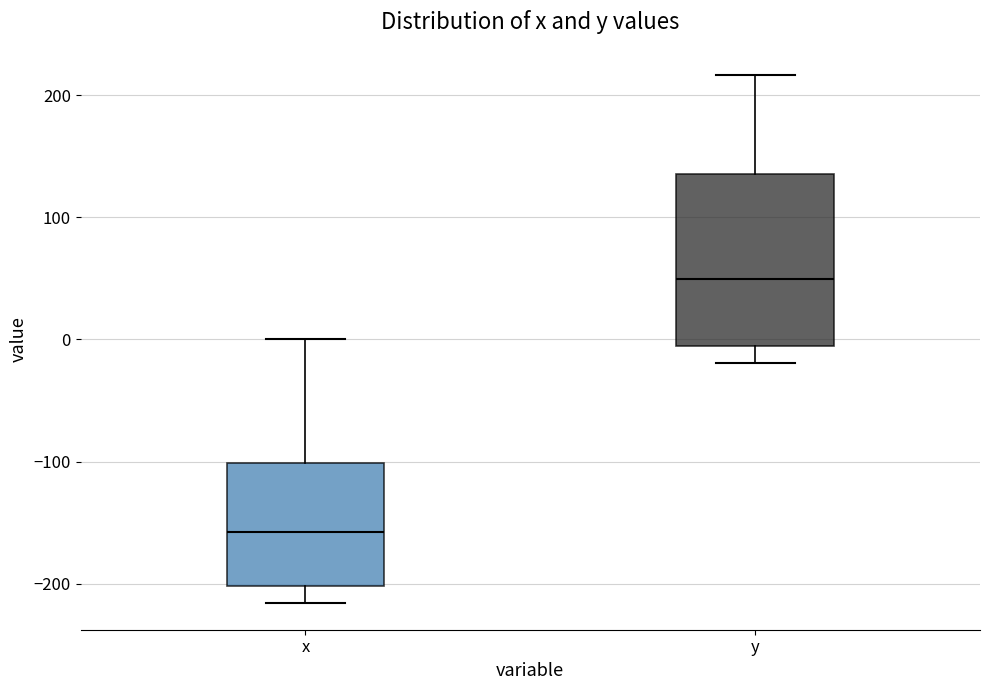

Where does the median line of the box for x sit on the y-axis? The values are not printed on the chart, so give them approximately, as read against the axis.

-160